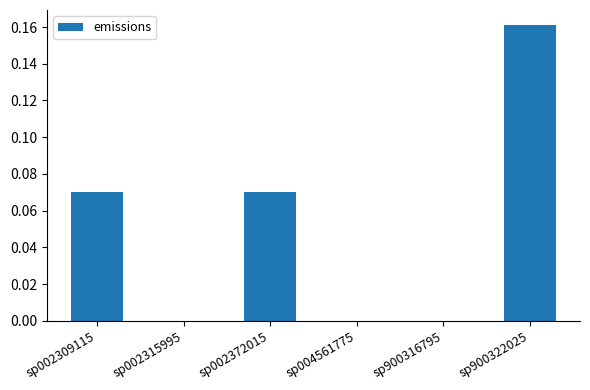

True or false: the data shows 0.0 at sp004561775.

True